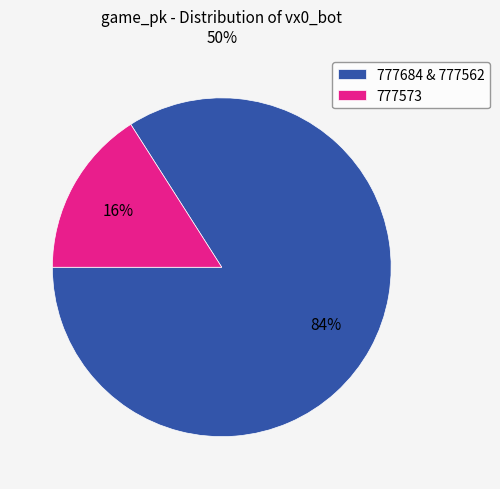

Between 777573 and 777684 & 777562, which is larger?

777684 & 777562